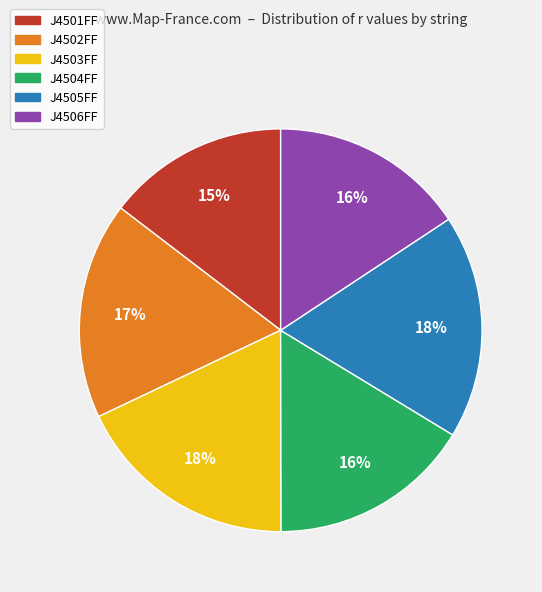

Which slice is the smallest?

J4501FF